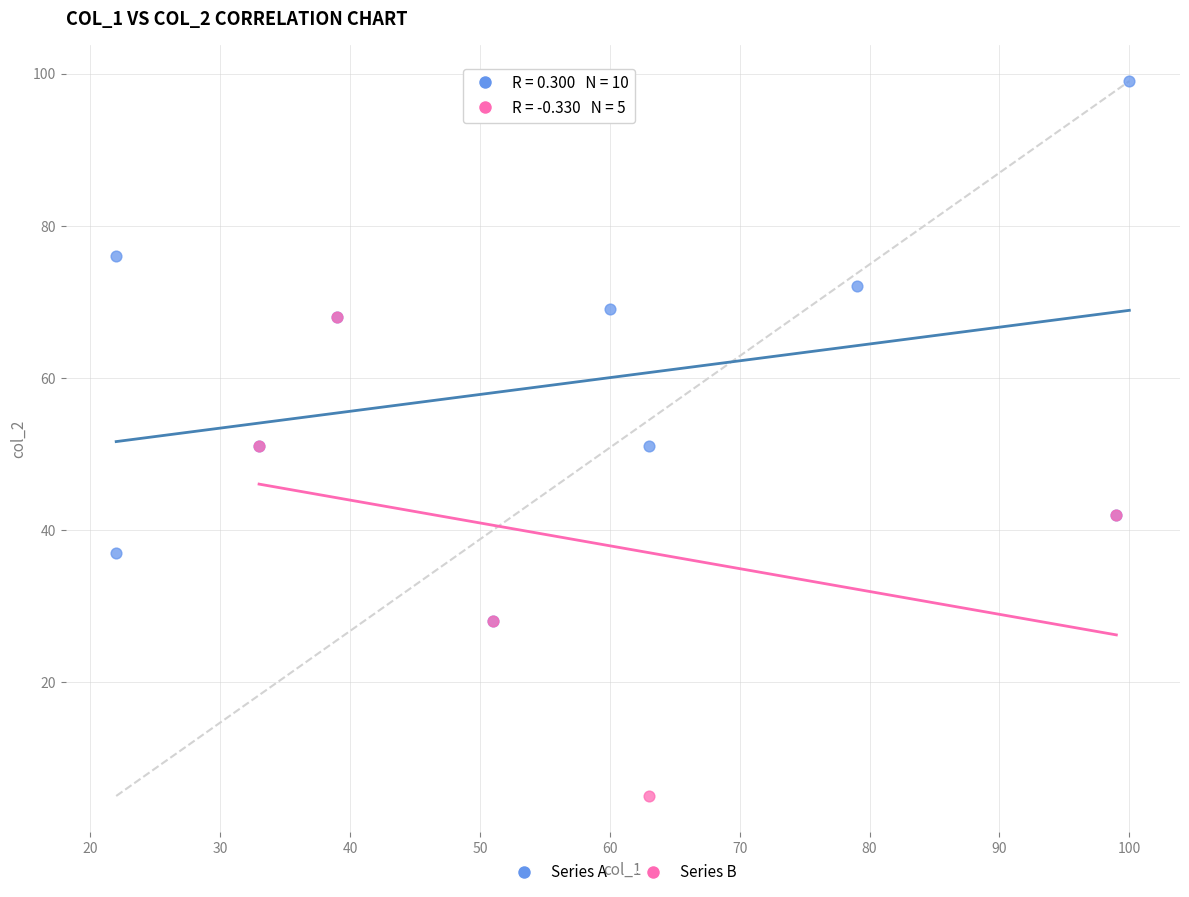

Which series contains the highest Y value?

Series A